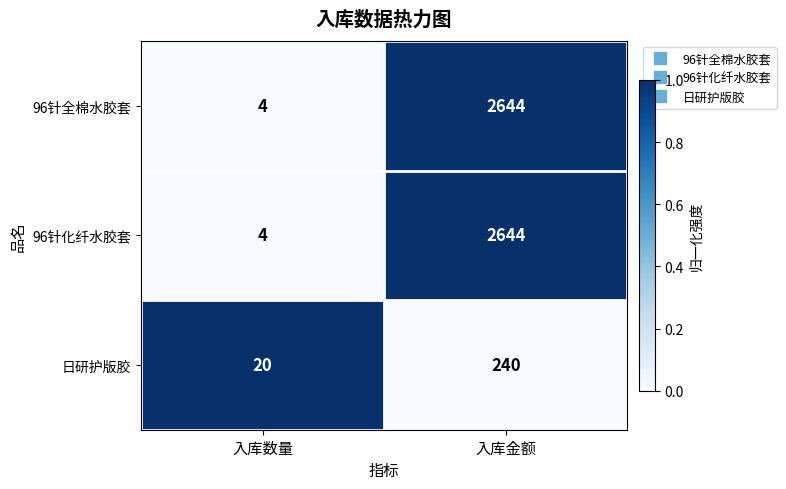

List the labels in order of 96针化纤水胶套 value, smallest first.

入库数量, 入库金额